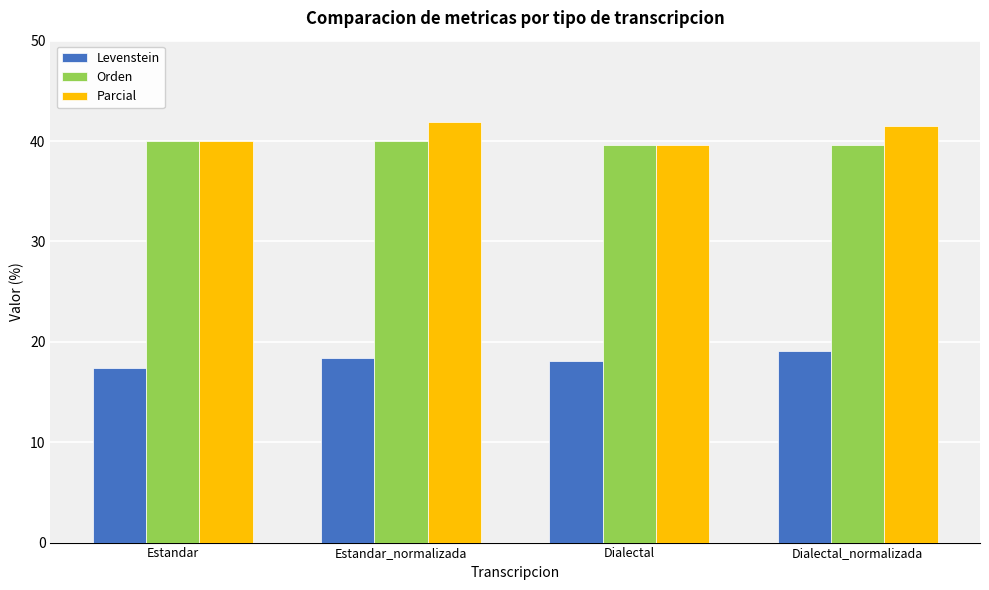

What position from the right is Estandar?

4